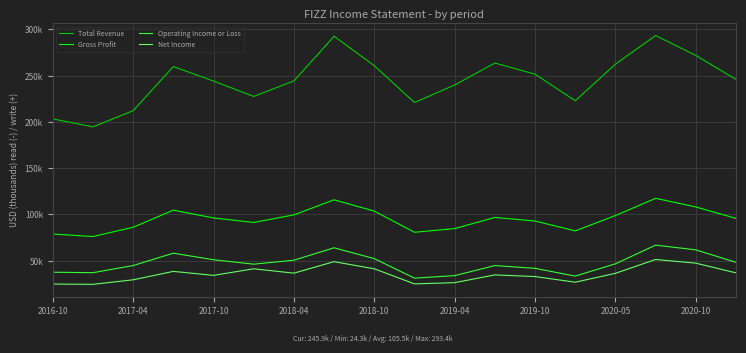

What are all the series names shown in the legend?

Total Revenue, Gross Profit, Operating Income or Loss, Net Income